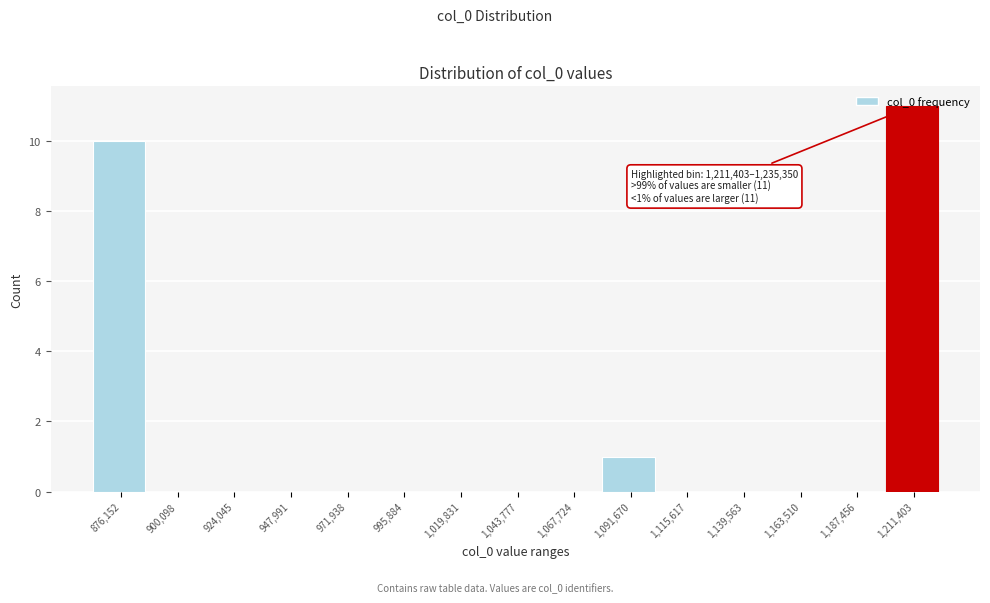

What is the change in value from 900,098 to 1,091,670?

+1